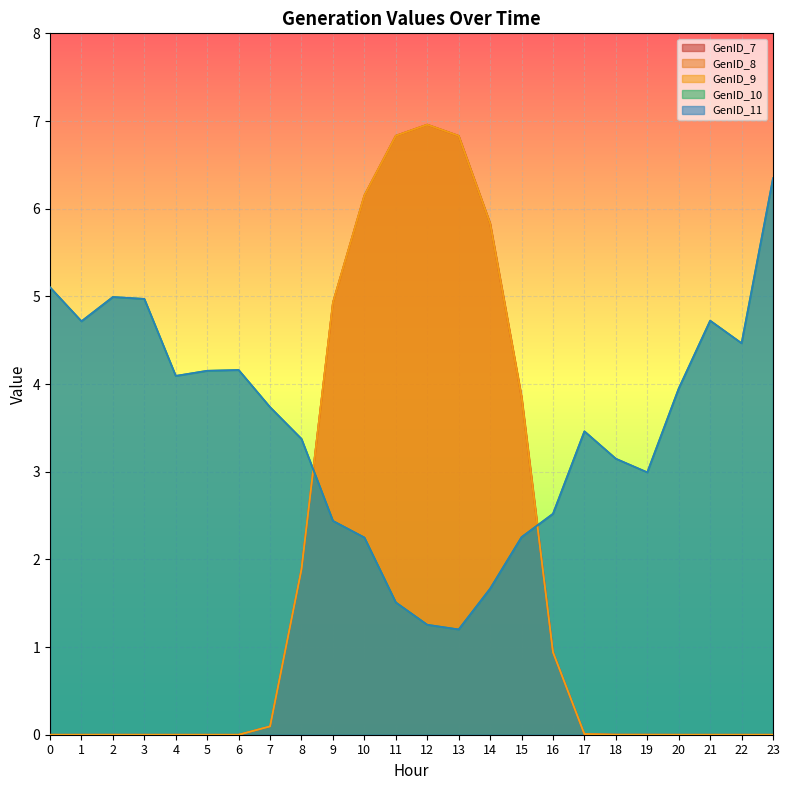

At how many categories does at least one series exceed 5?

7